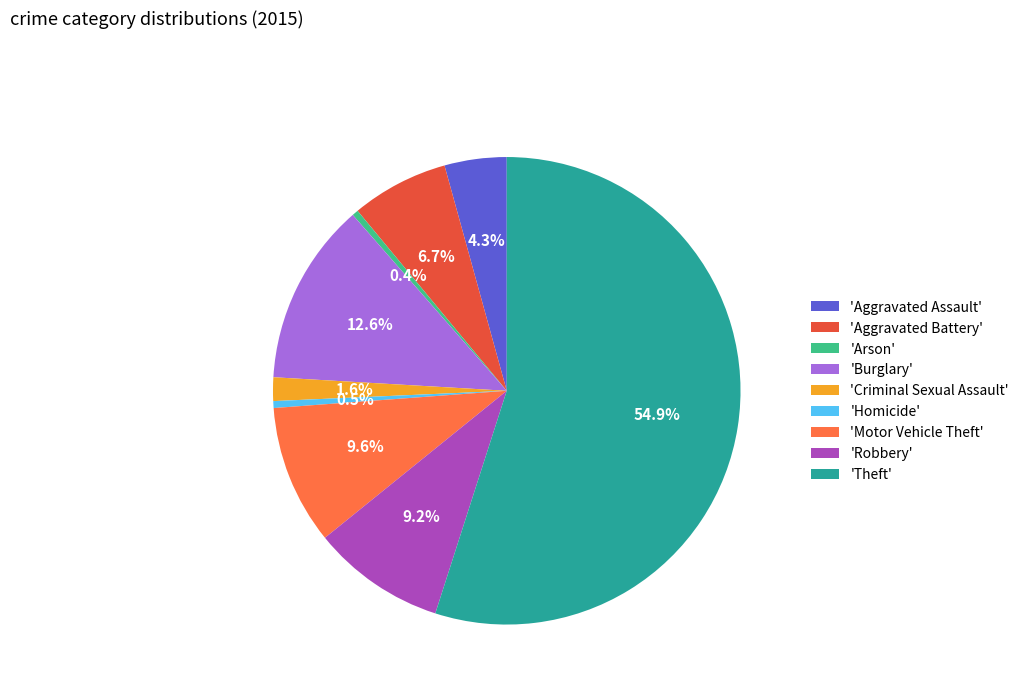

How many segments does this pie chart have?

9